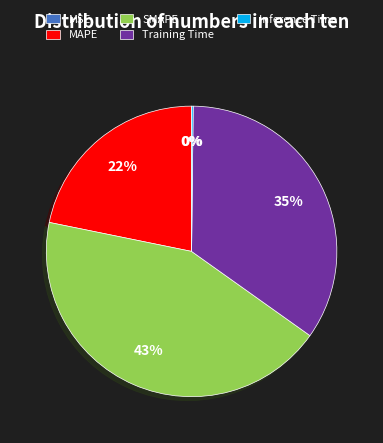

To the nearest percent, what portion does SMAPE represent?

43%